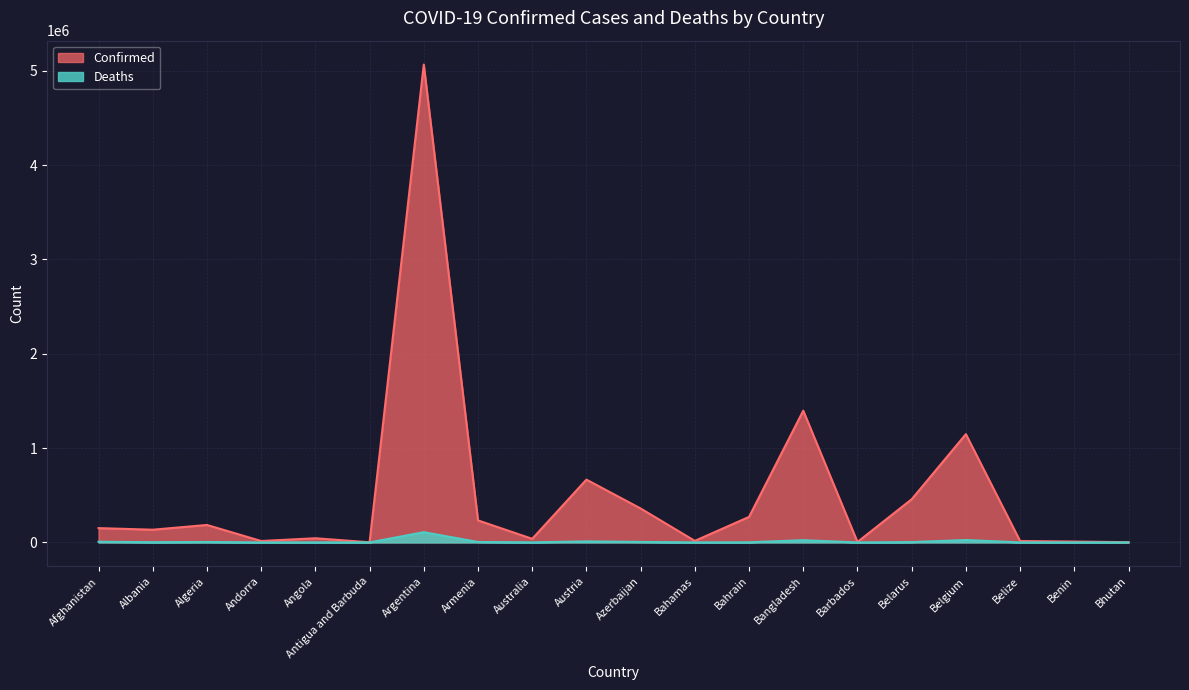

What is the highest value of the Confirmed series?

5066253